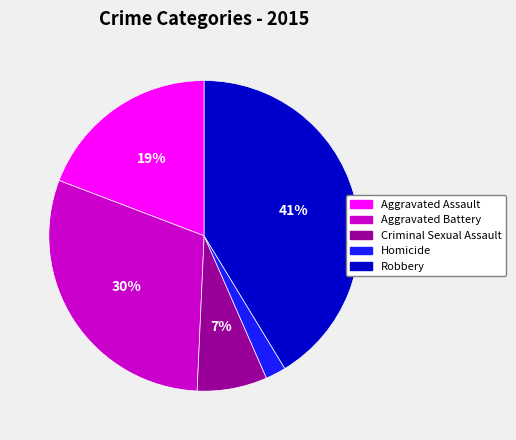

Does any single category account for the majority?

No